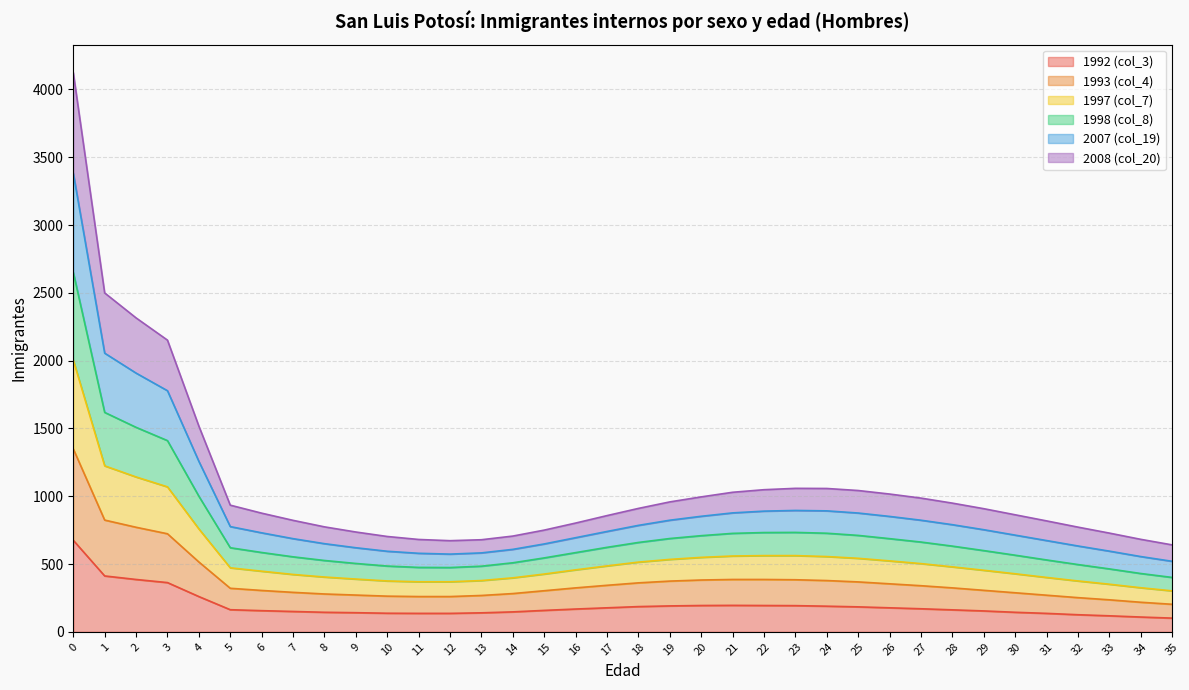

What is the highest value of the 1992 (col_3) series?

675